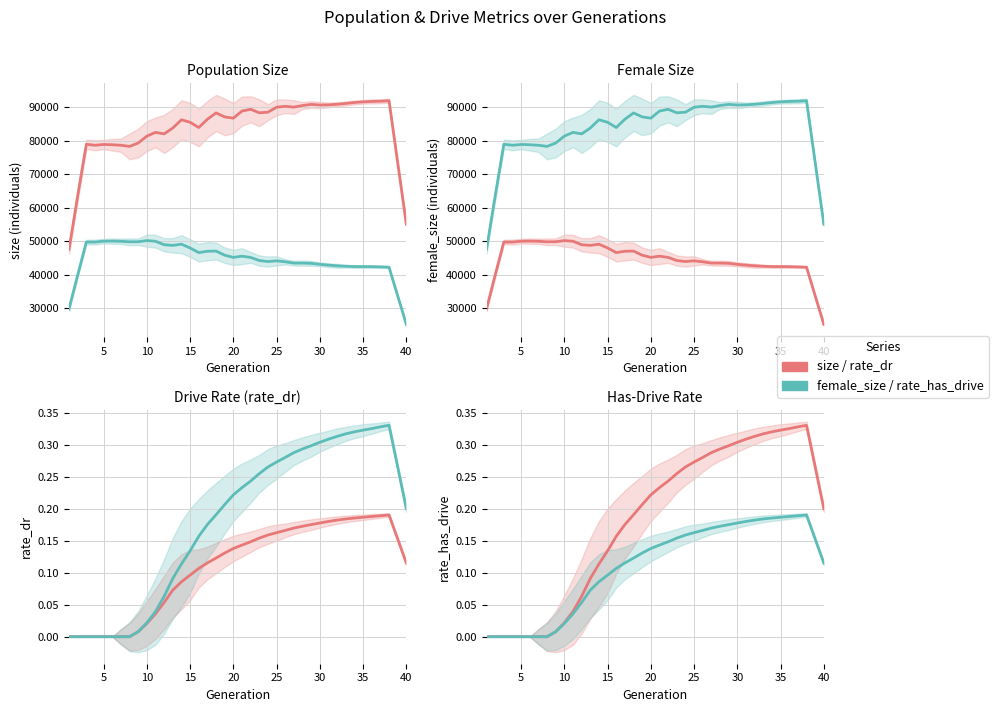

How many values in the female_size series are below 45197?

20